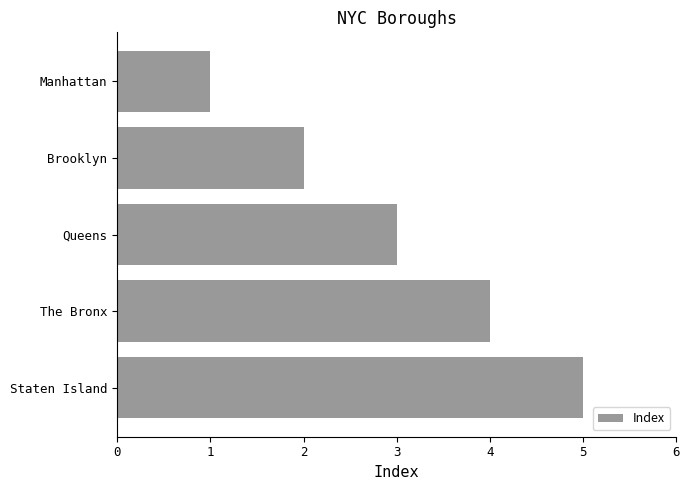

What is the average value?

3